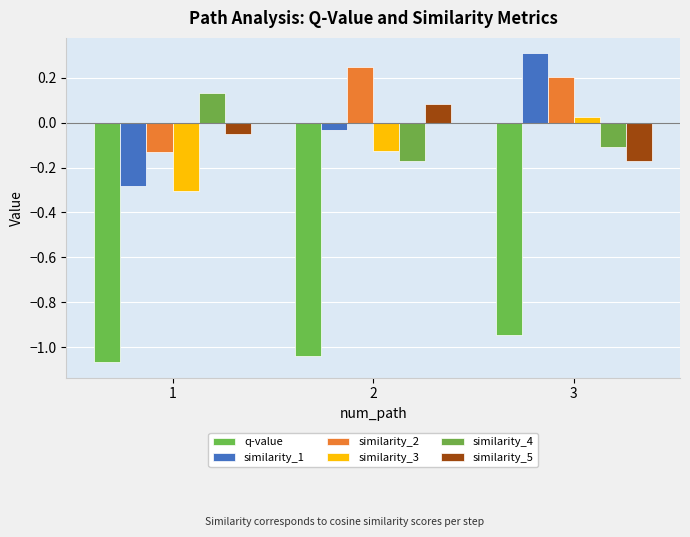

What is the value of the similarity_2 bar at the 2nd from the left?

0.2